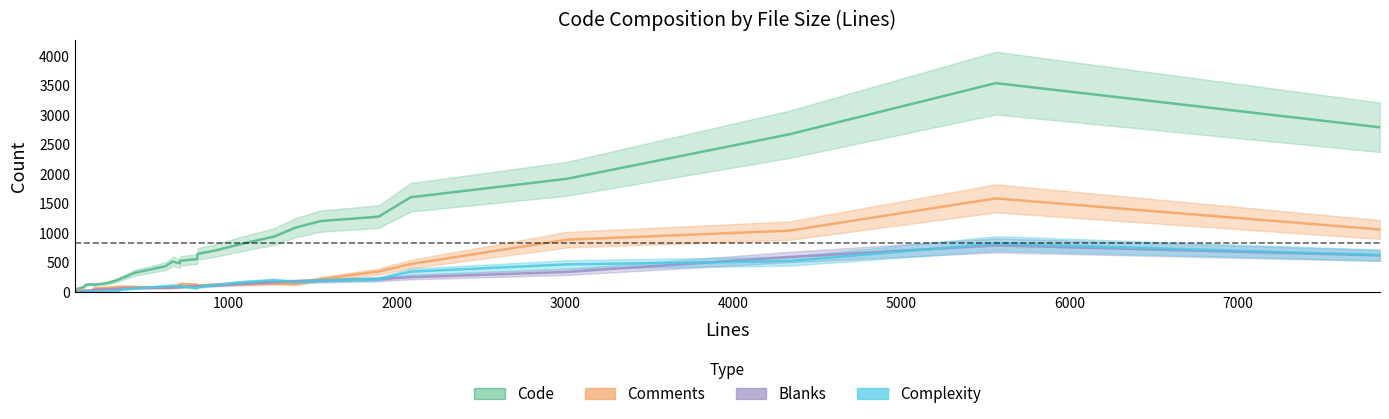

Rank the series by their maximum value, from lowest to highest.

Blanks, Complexity, Comments, Code